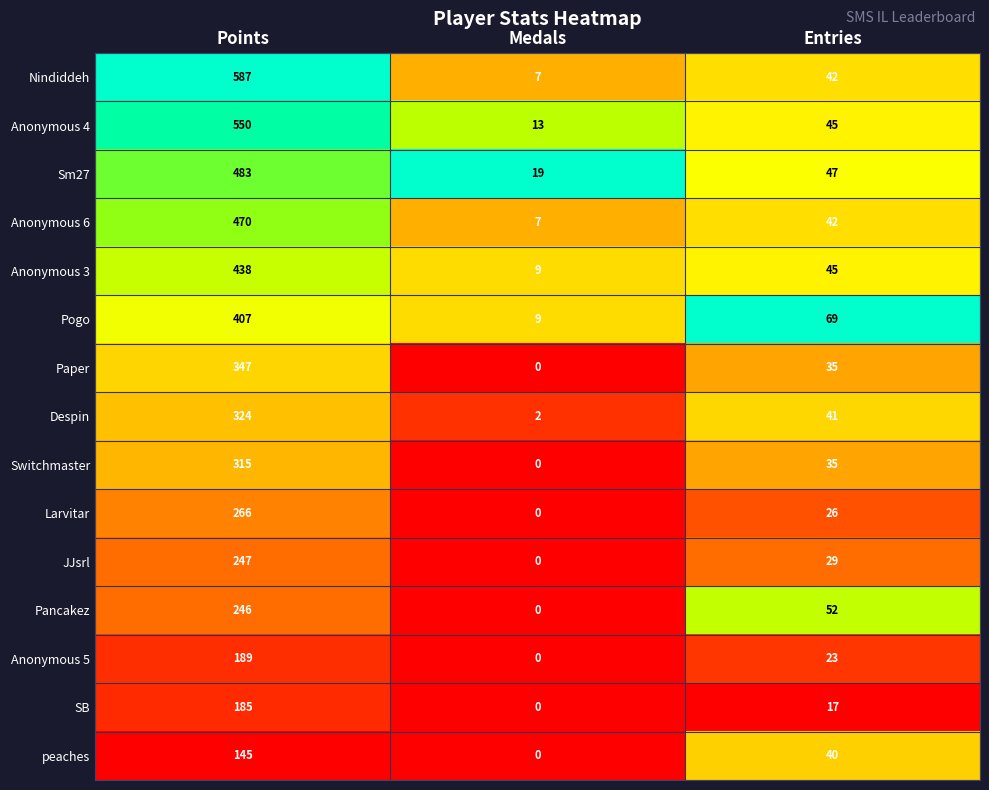

What is the average value of the SB series?

67